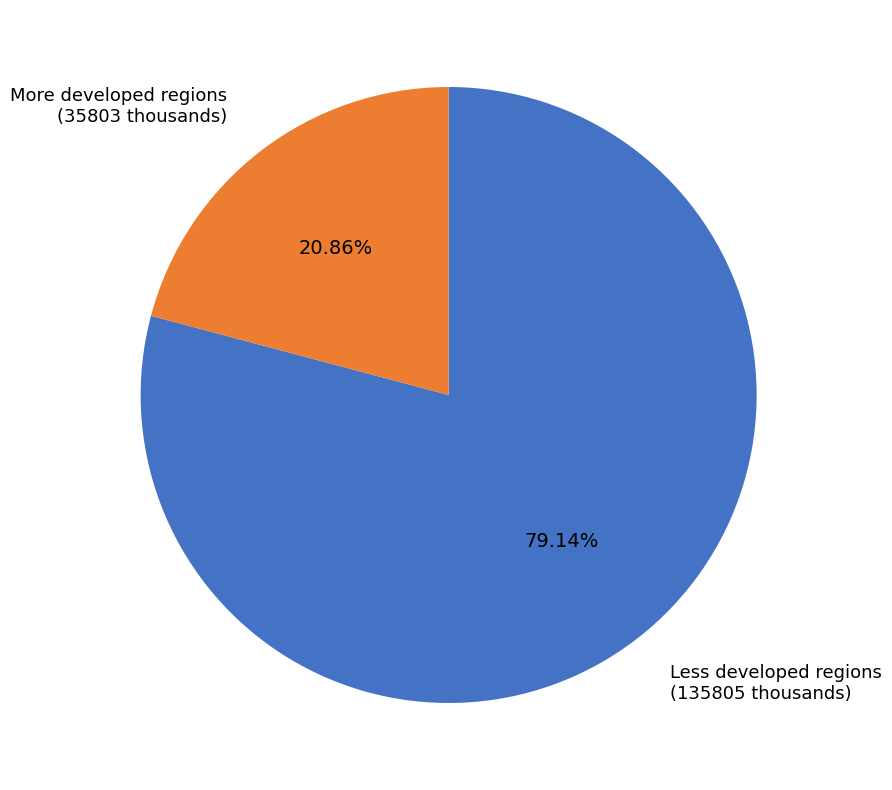

Which has a higher value, Less developed regions or More developed regions?

Less developed regions